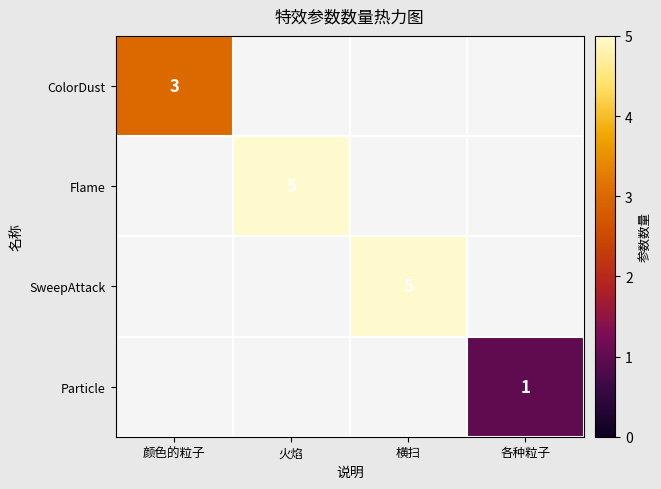

Is the value of ColorDust at 颜色的粒子 greater than the value of Flame at 火焰?

No